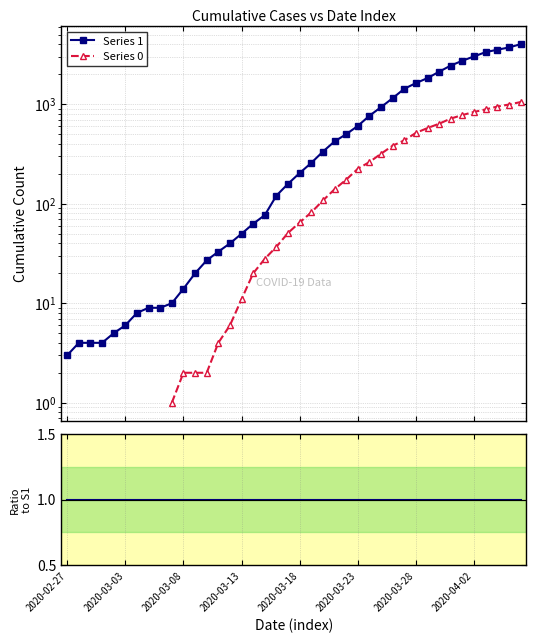

How many interior local peaks does the S0/S1 series have?

6